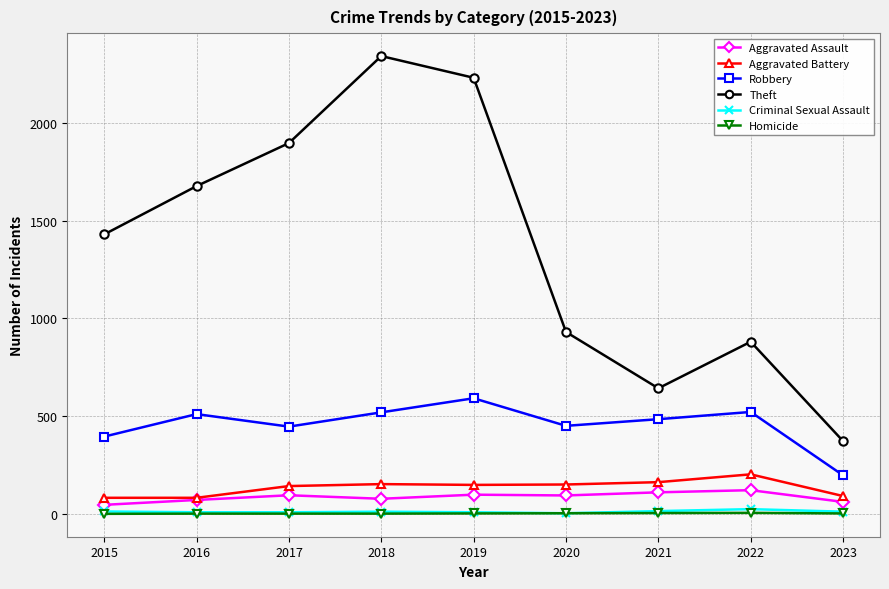

What is the total value across all series at 2016?

2348